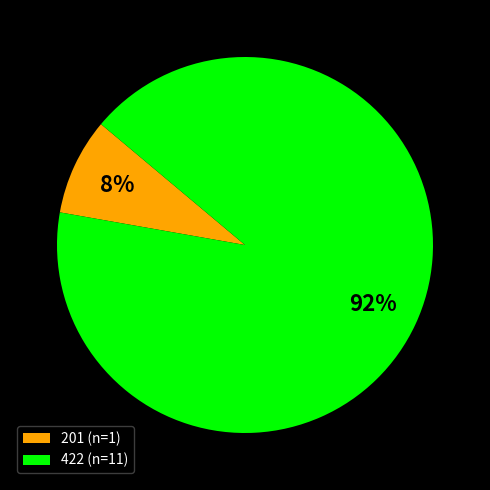

Which has a higher value, 422 (n=11) or 201 (n=1)?

422 (n=11)